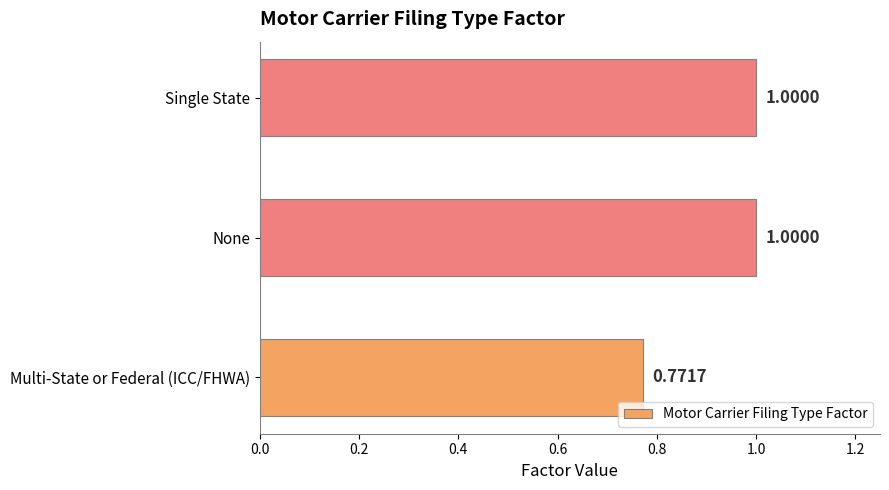

At which category does the chart reach its minimum across all series?

Multi-State or Federal (ICC/FHWA)